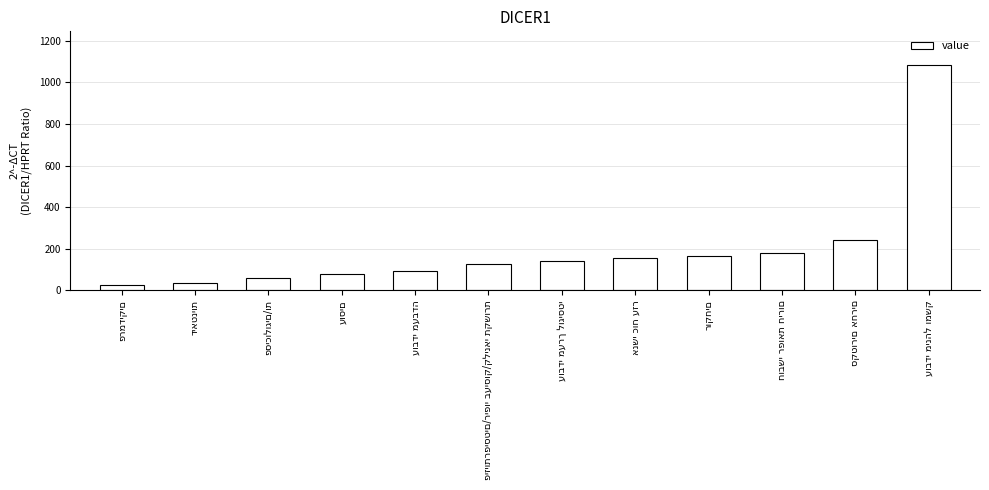

What is the value of the 5th bar from the left?

92